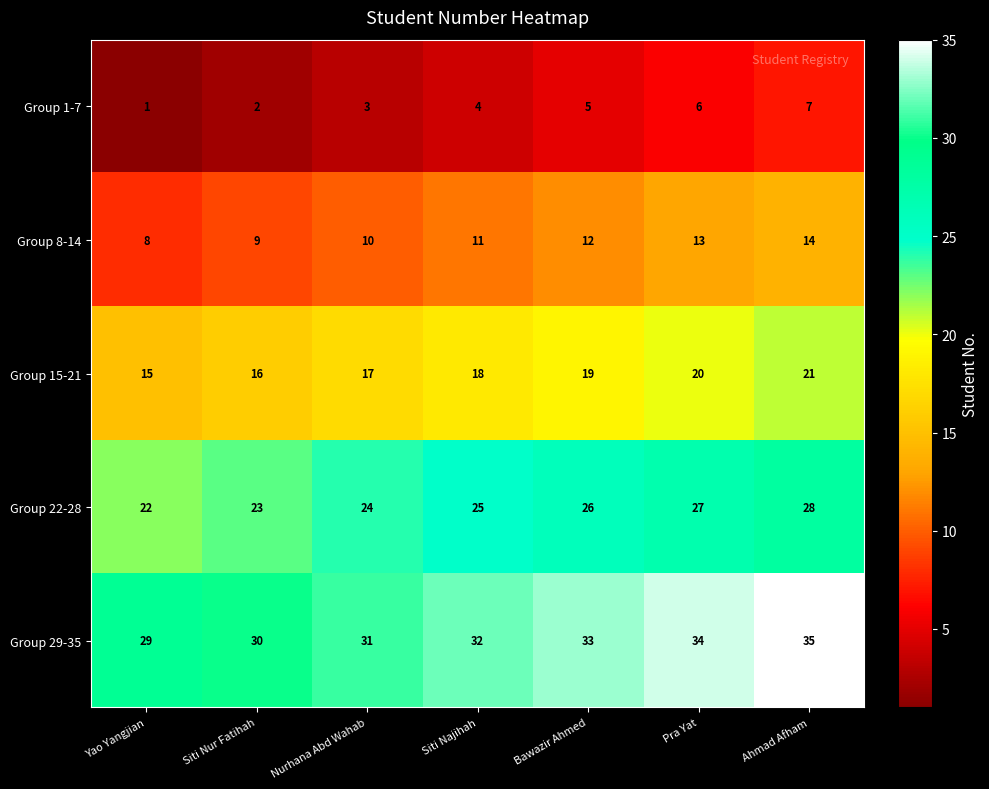

Which series has the largest total across all categories?

Group 29-35